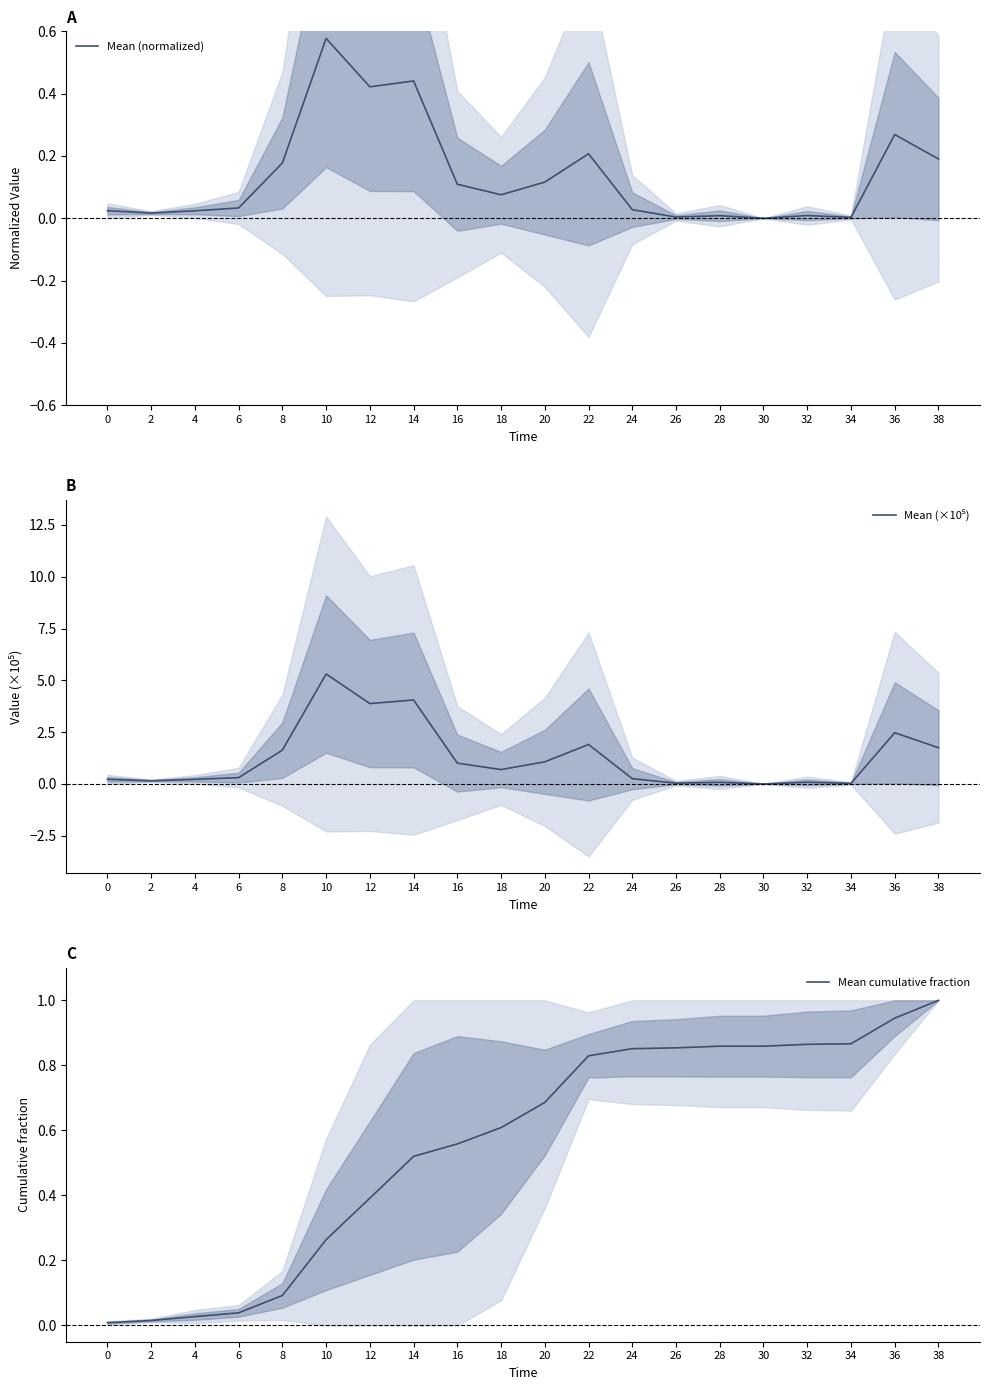

What is the maximum value shown in the chart?

5.3